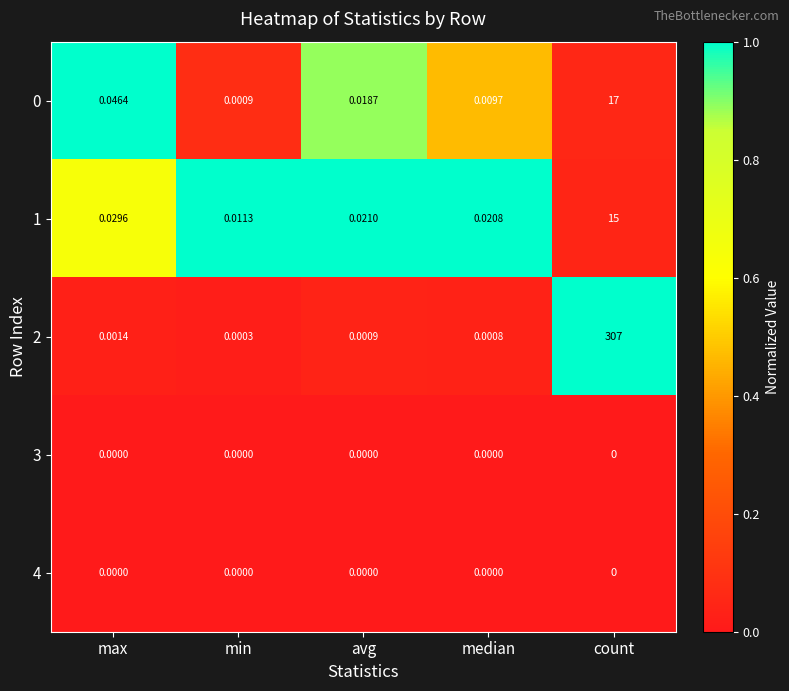

Rank the categories by 1 value from highest to lowest.

count, max, avg, median, min